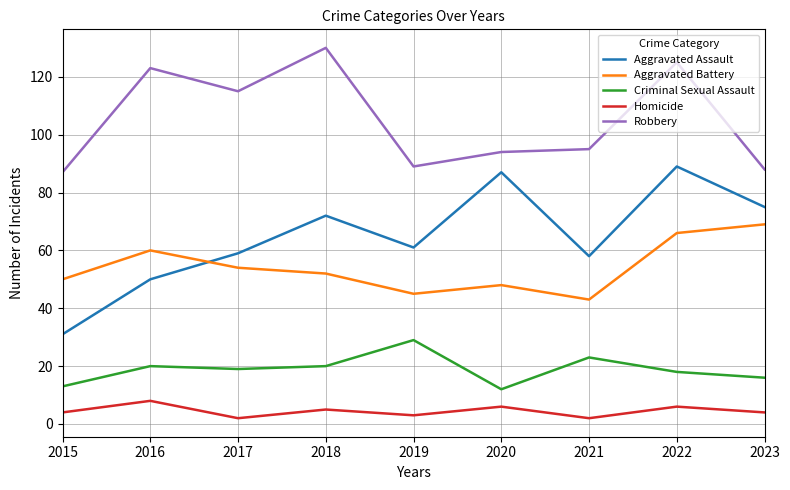

How many lines are shown in the chart?

5